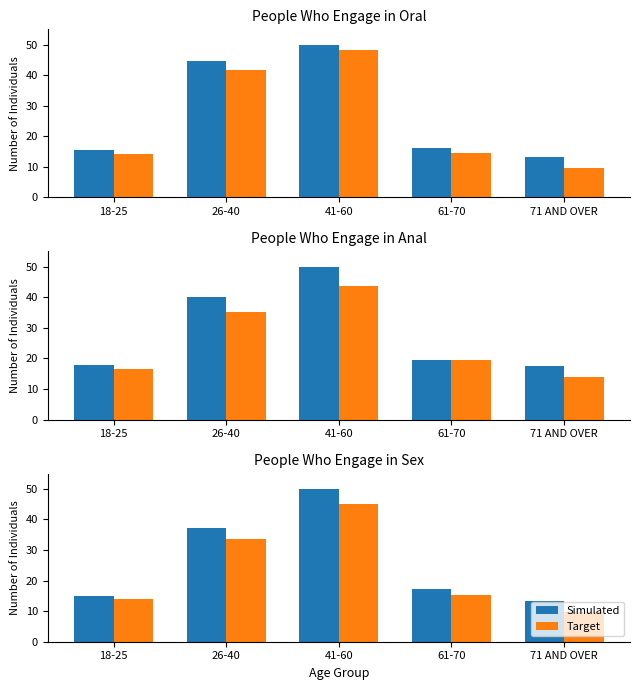

What are all the series names shown in the legend?

Simulated, Target